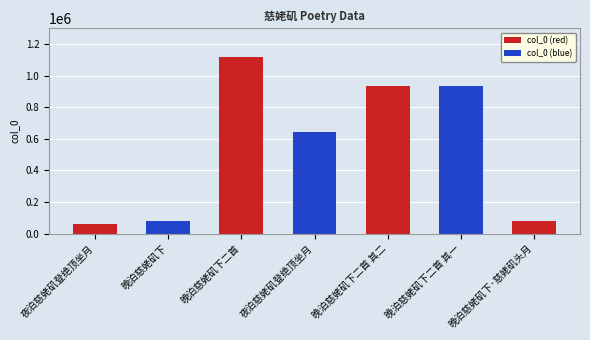

At which category does the chart reach its minimum across all series?

夜泊慈姥矶登绝顶坐月